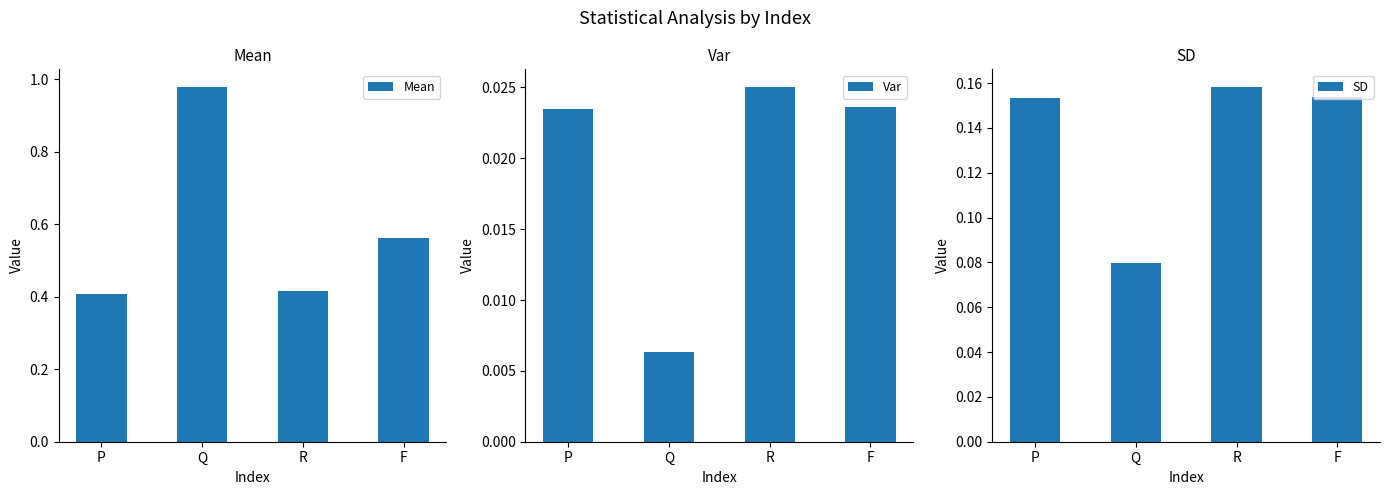

Rank the categories by Mean value from highest to lowest.

Q, F, R, P